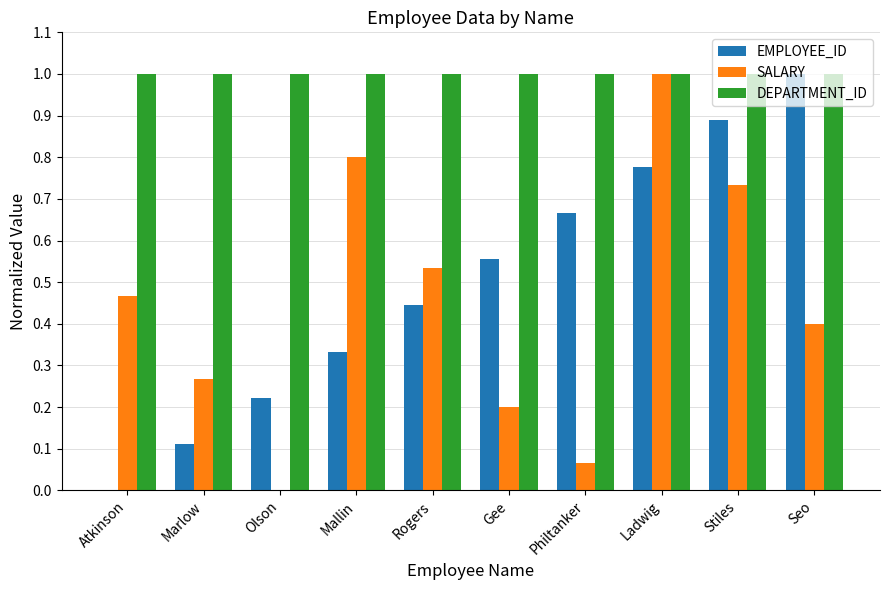

Is the value of SALARY at Ladwig greater than the value of EMPLOYEE_ID at Gee?

Yes